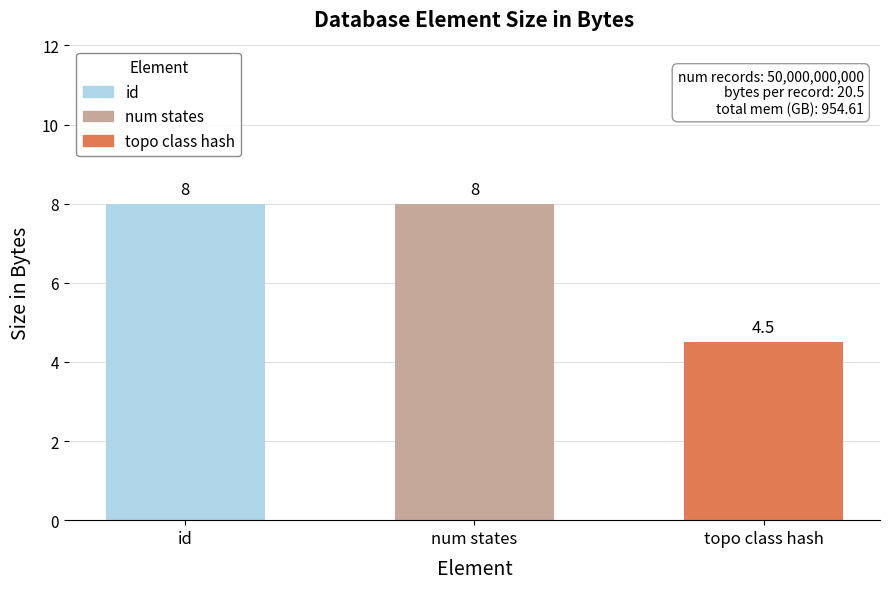

Reading left to right, list all the values displayed in this chart.

id=8.0	num states=8.0	topo class hash=4.5